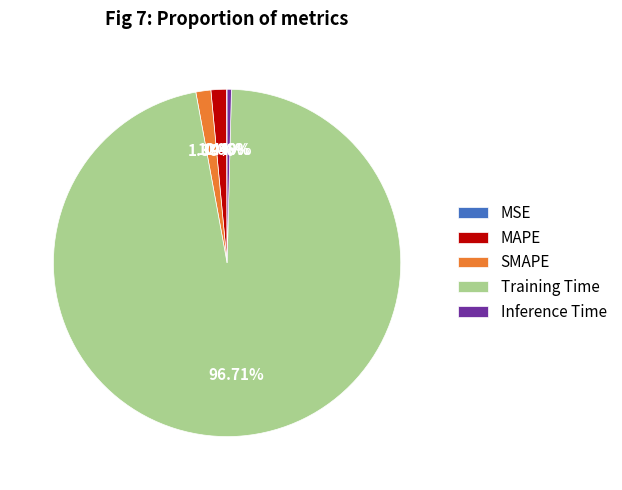

Between Inference Time and Training Time, which is larger?

Training Time